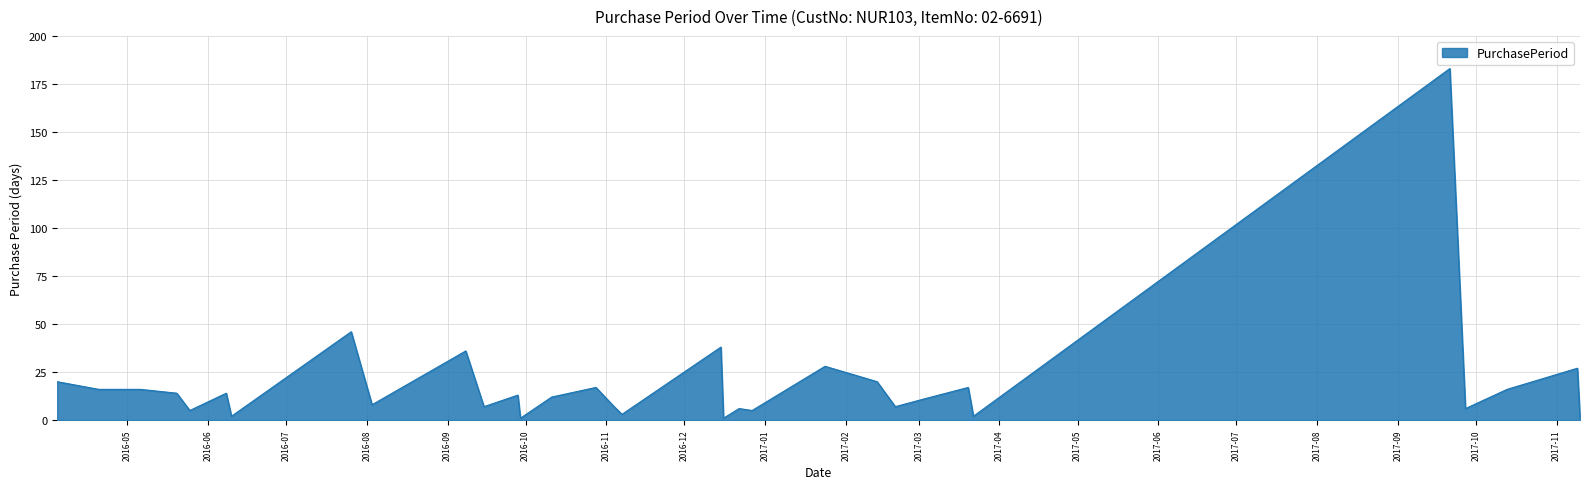

What is the greatest value displayed?

183